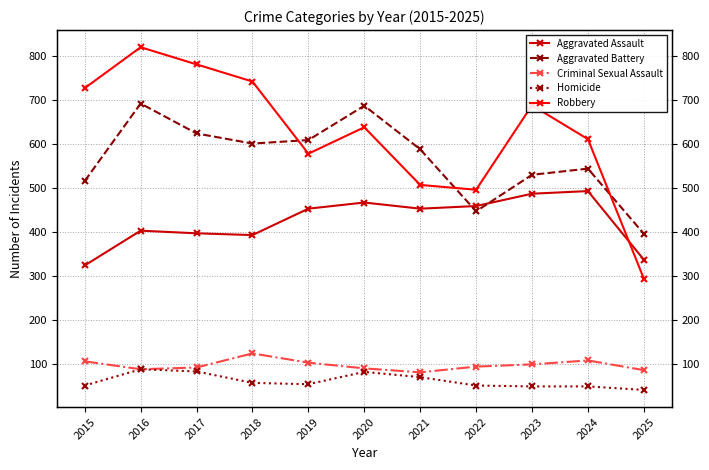

True or false: Criminal Sexual Assault has more than 1 interior local peaks.

True